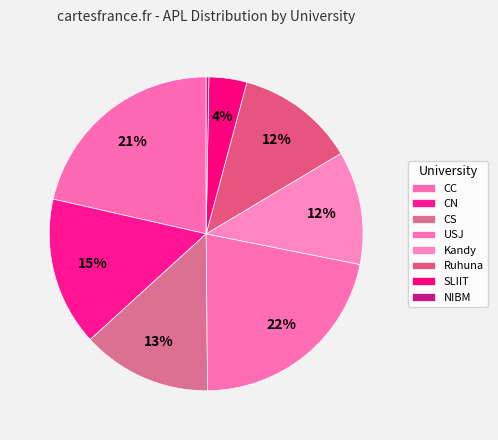

To the nearest percent, what percentage of the pie is CN?

15%